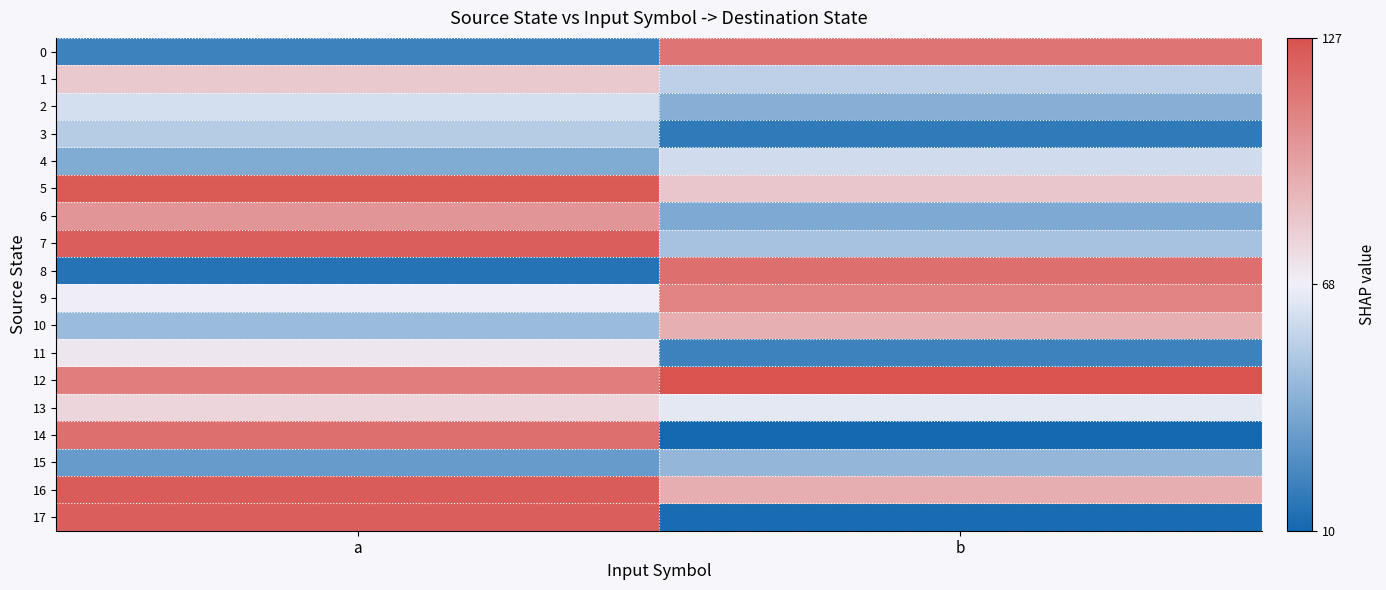

At which category is the sum across all series the highest?

a